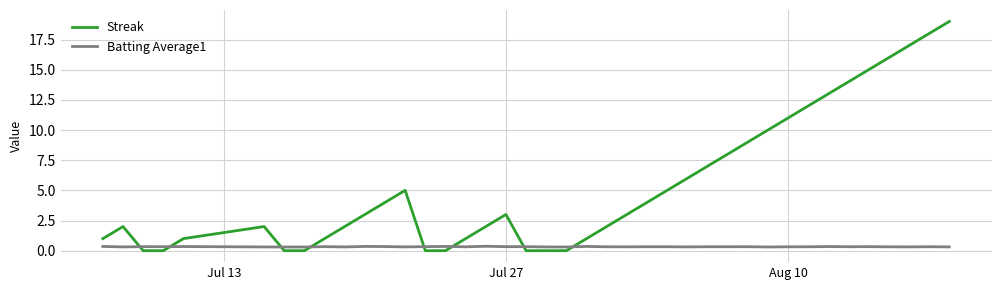

Rank the series by their maximum value, from lowest to highest.

Batting Average1, Streak